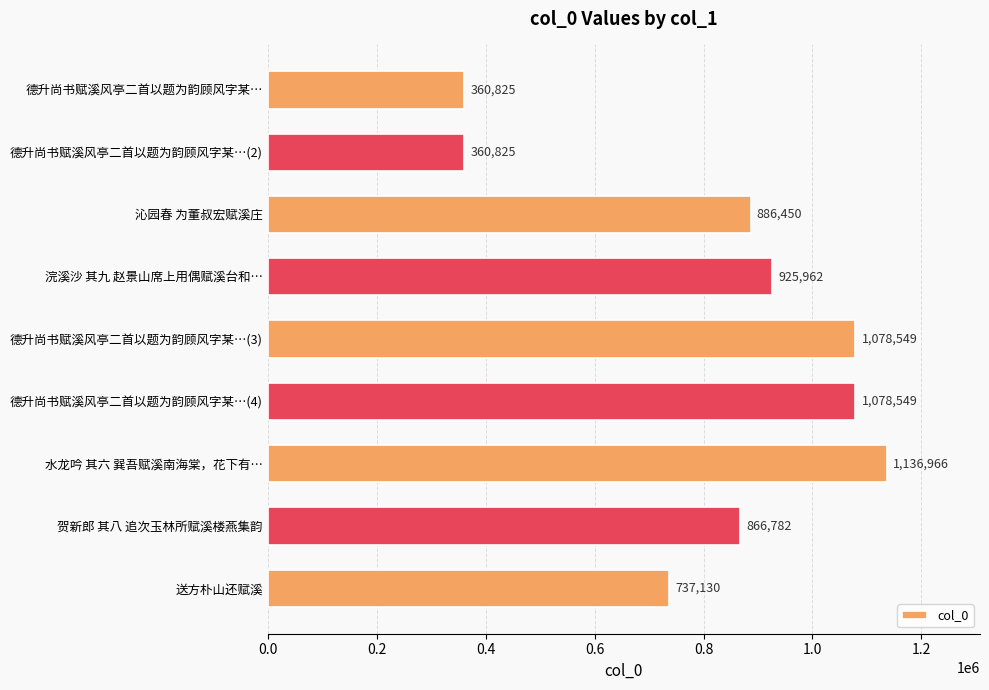

The chart shows a value of 1391111 at 贺新郎 其八 追次玉林所赋溪楼燕集韵. True or false?

False